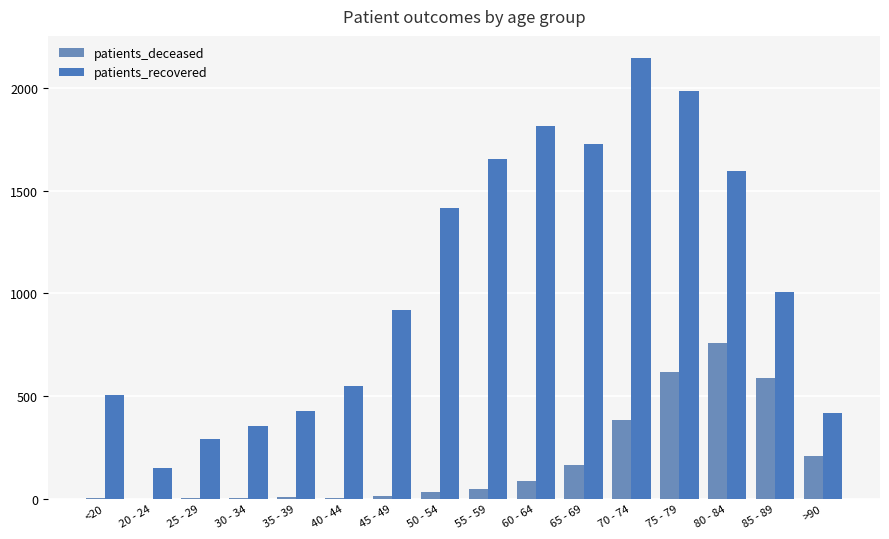

What is the average value of the patients_deceased series?

182